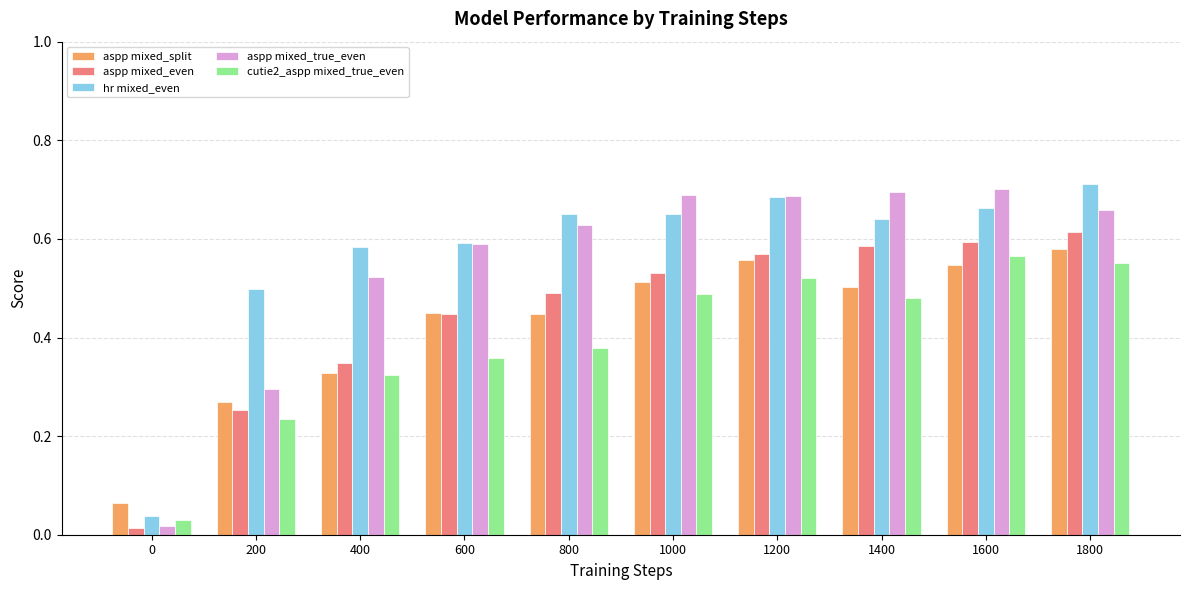

True or false: hr mixed_even has a value of 0.6 at 1400.

True